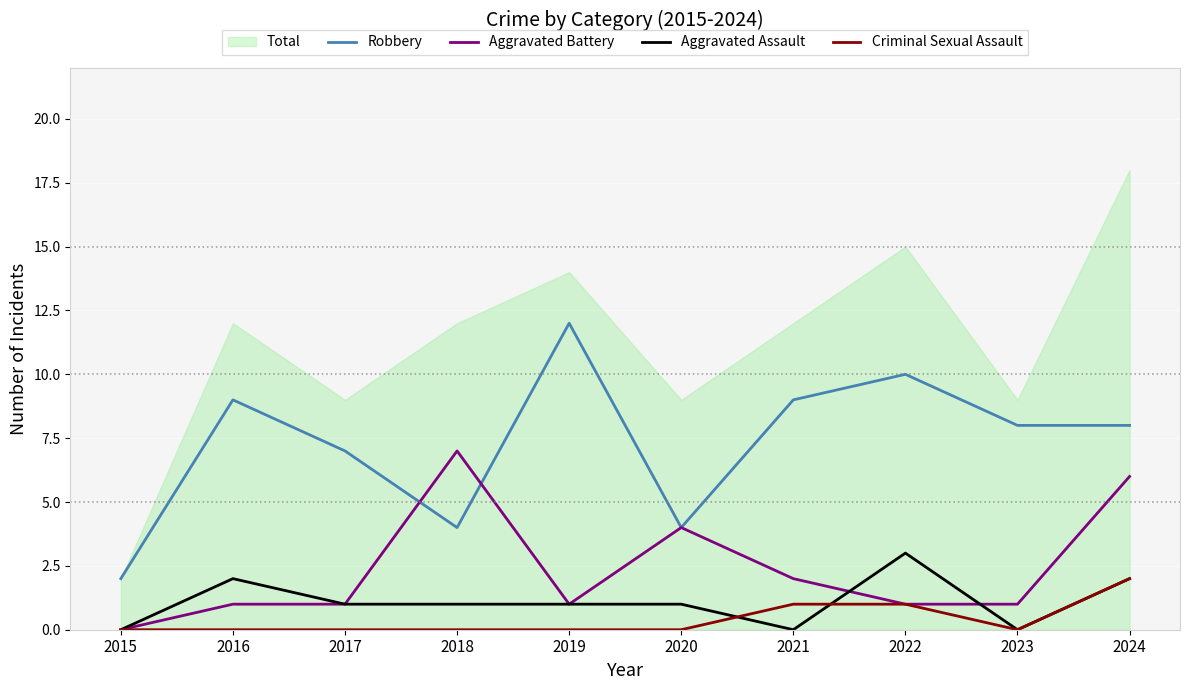

What is the total value across all series at 2017?

9